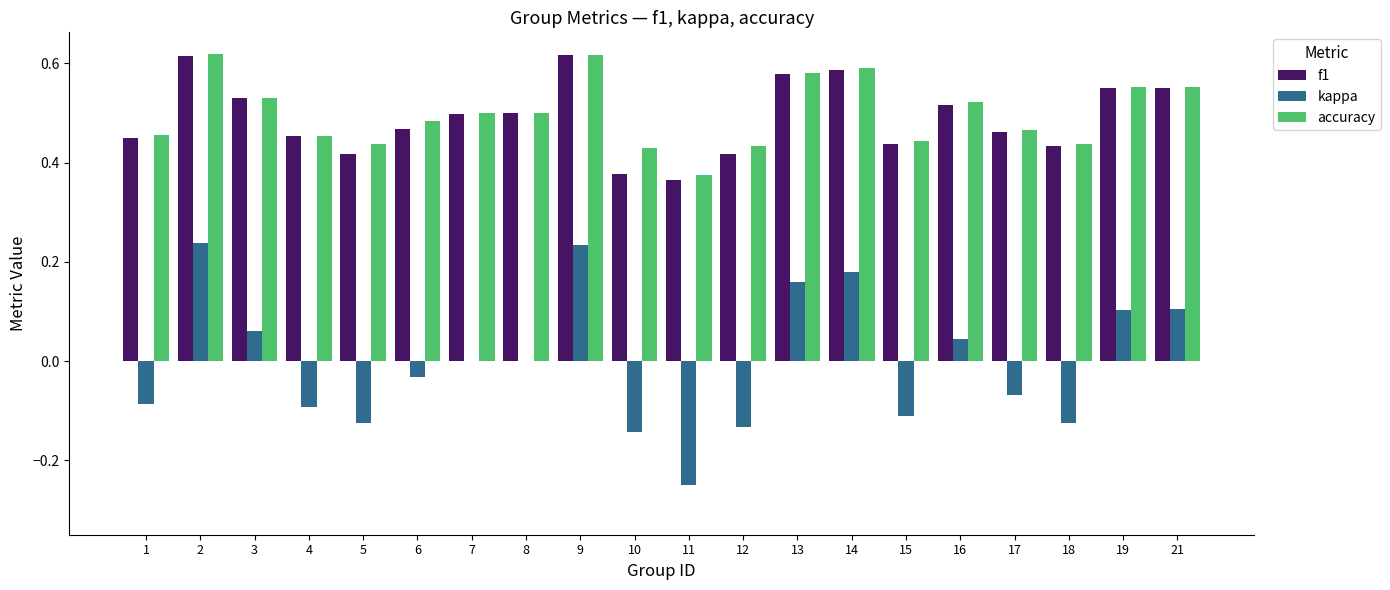

How many distinct data groups are displayed?

3